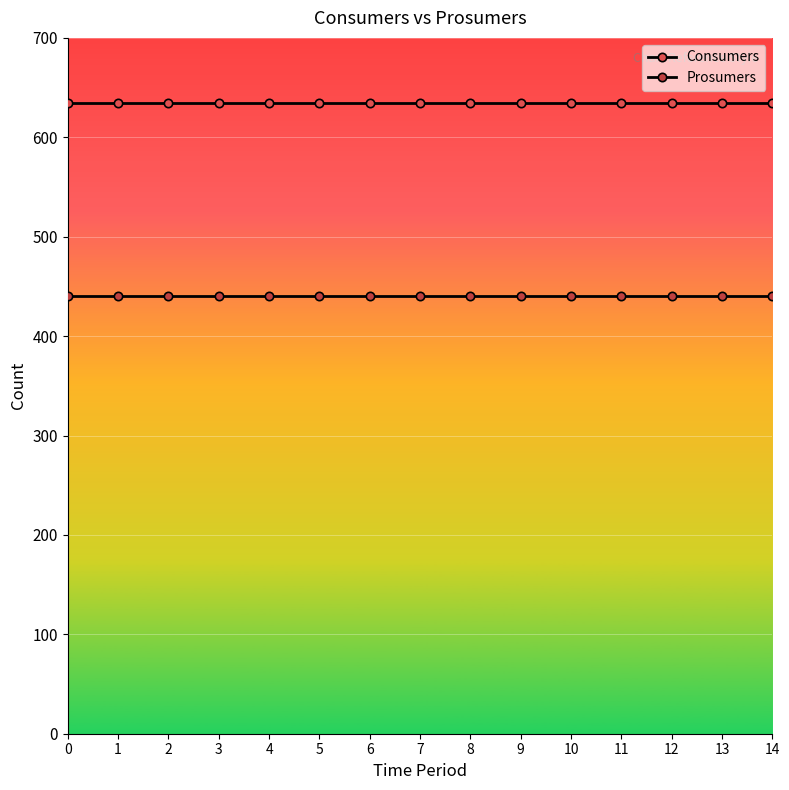

How many distinct data groups are displayed?

2